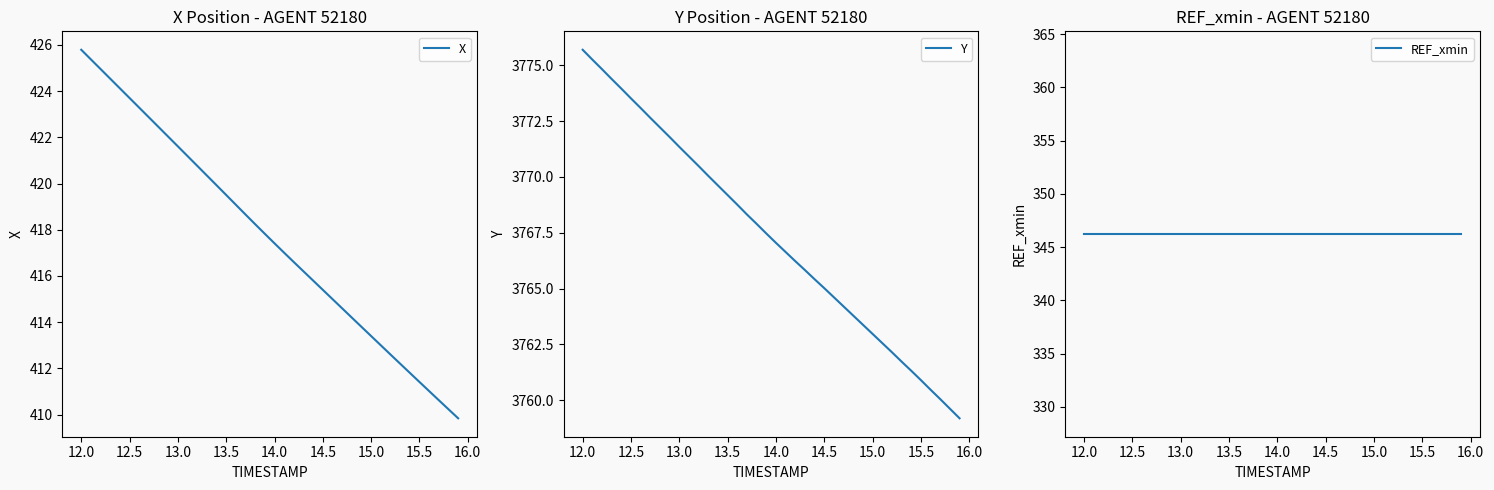

What is the value of the Y point at the 8th from the left?

3772.7